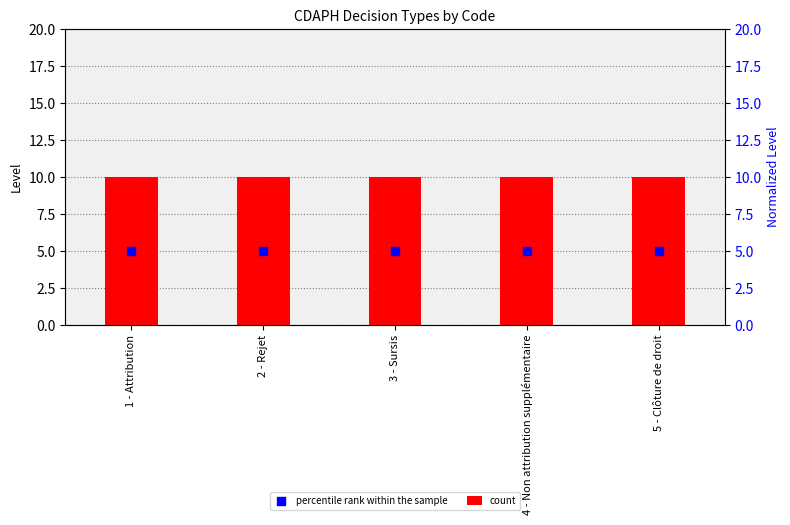

At how many categories does at least one series exceed 9?

5